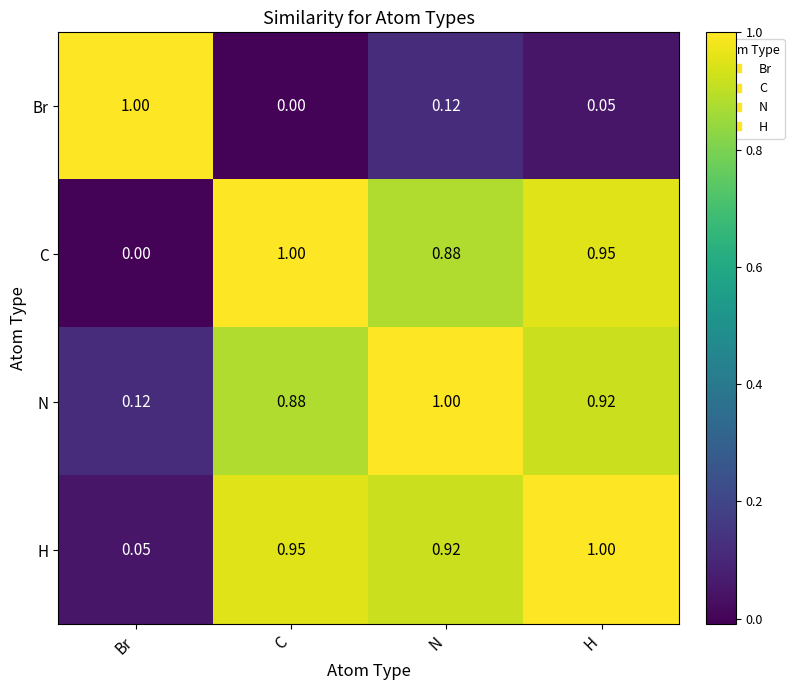

At N, list the series in order from largest to smallest.

N, H, C, Br